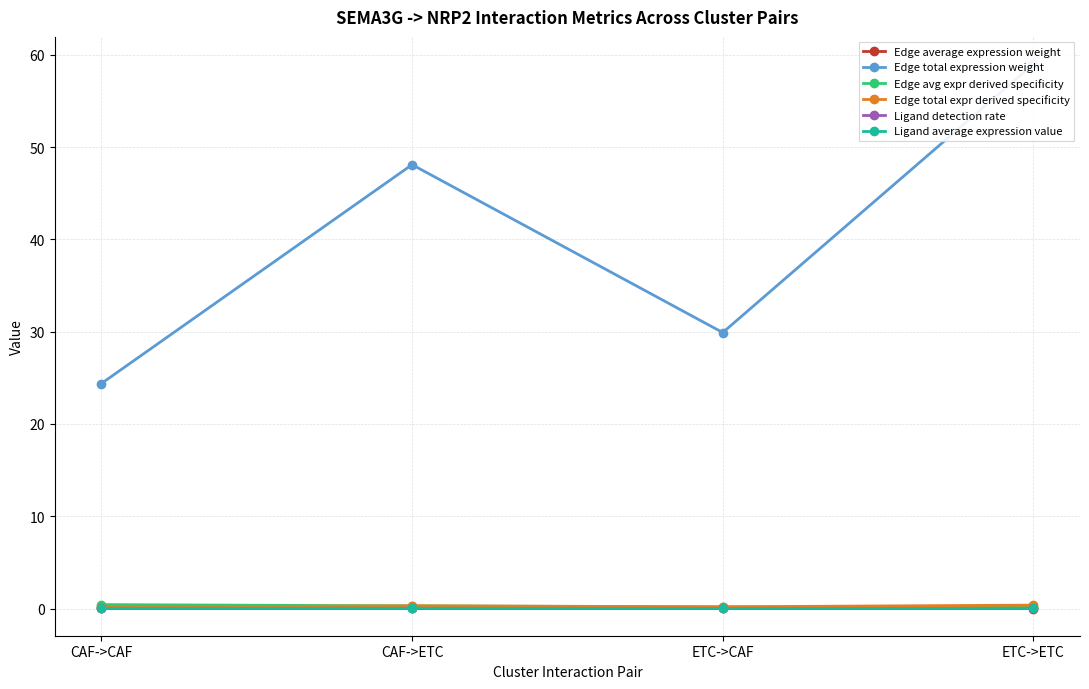

What is the sum of all Ligand average expression value values?

0.1